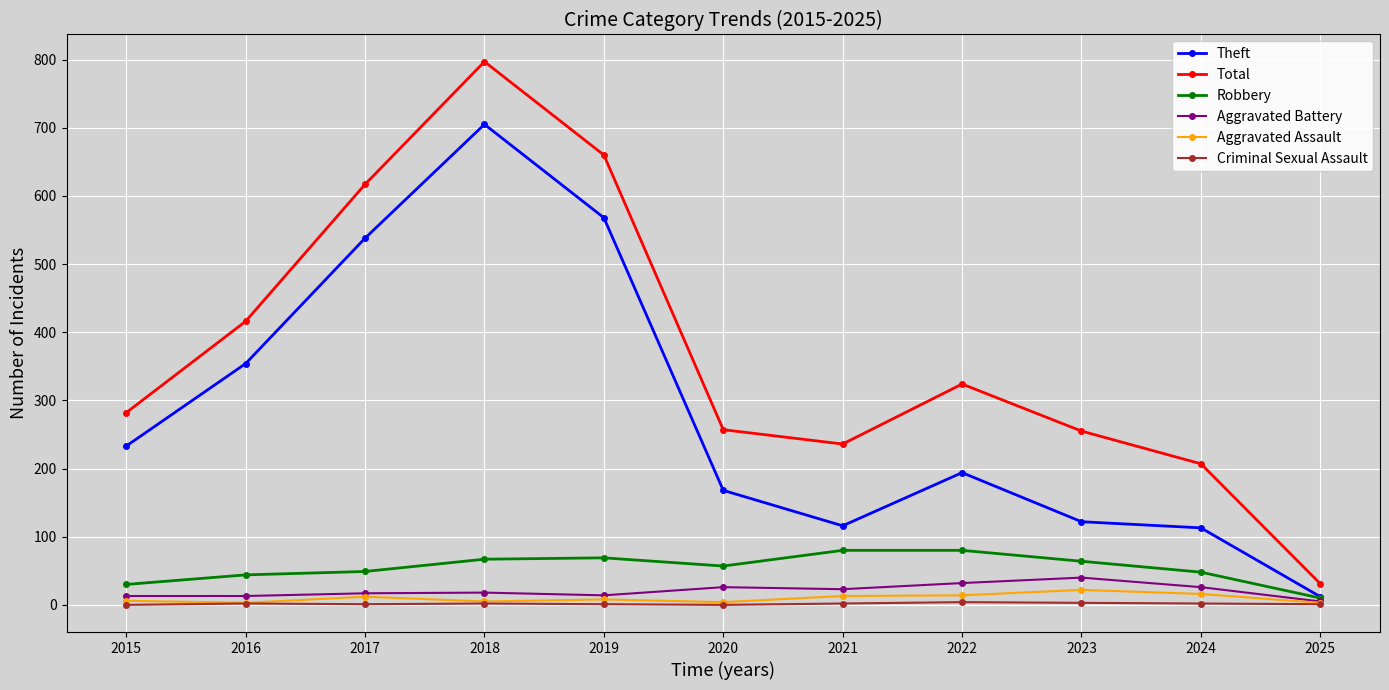

True or false: Total has a value of 203 at 2022.

False